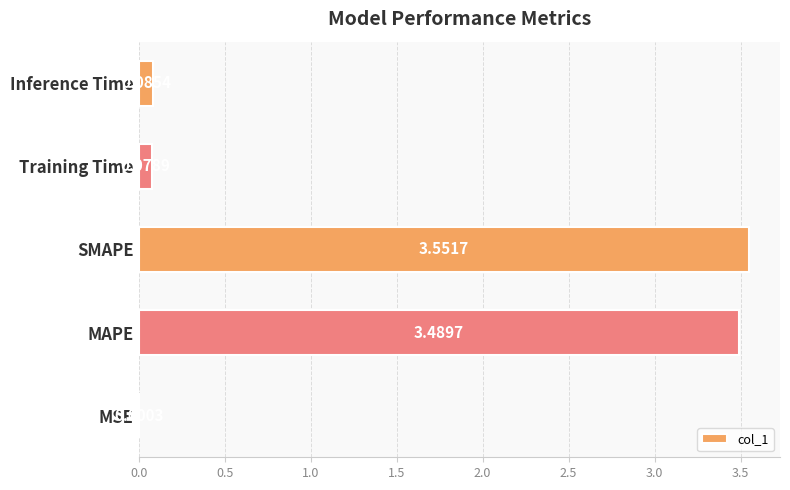

At which label is the value closest to 1?

Inference Time